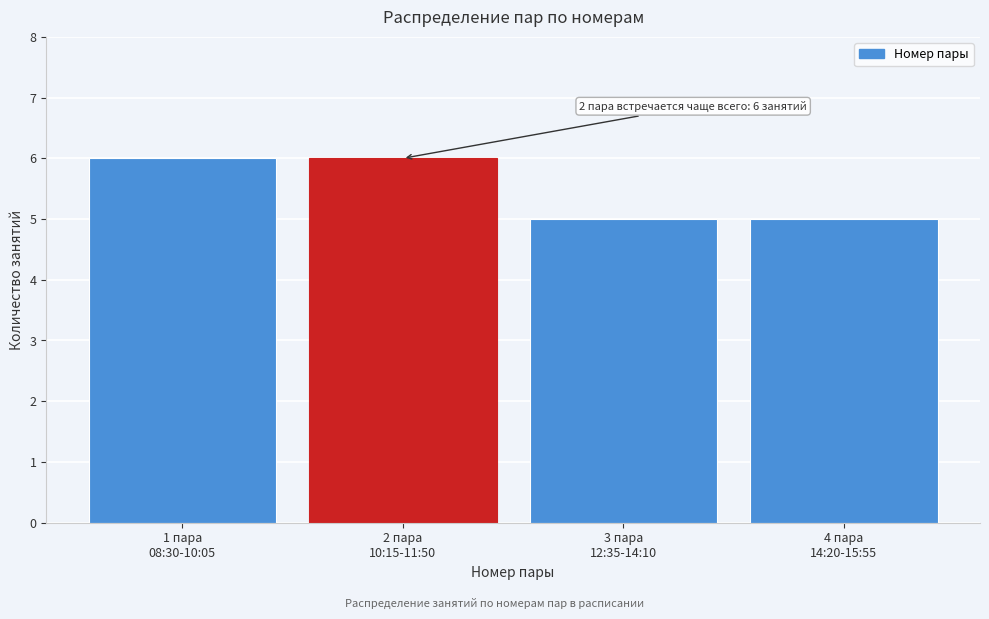

Reading left to right, extract all data points from this chart.

6	6	5	5